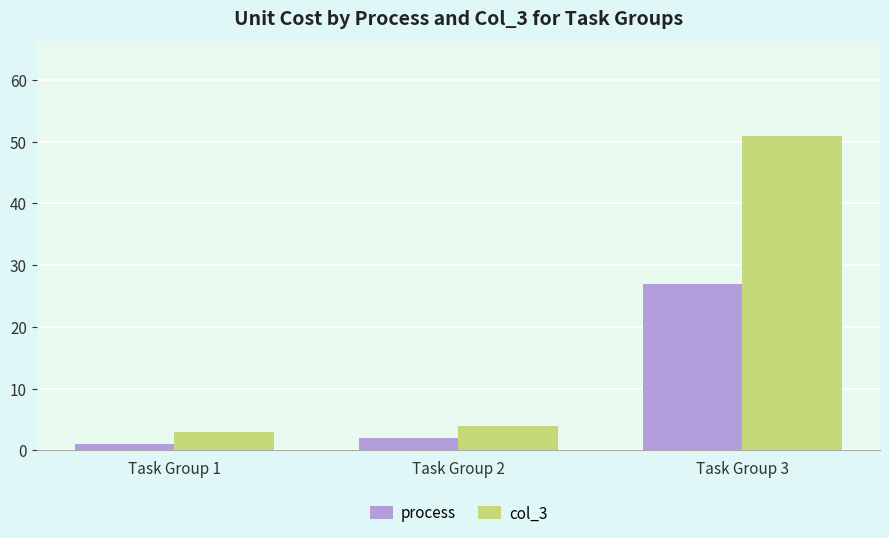

Is it true that process equals 2 at Task Group 2?

True